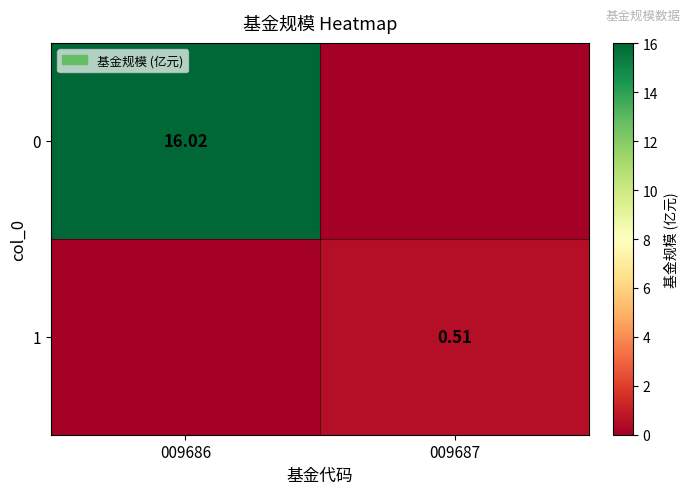

Rank the series by their maximum value, from lowest to highest.

1, 0